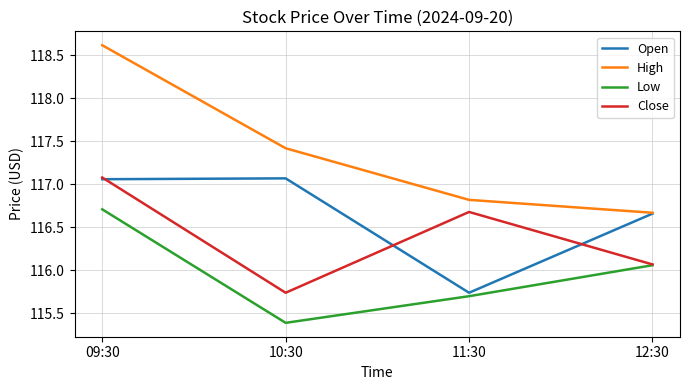

The Open series shows 39.5 at 09:30. True or false?

False